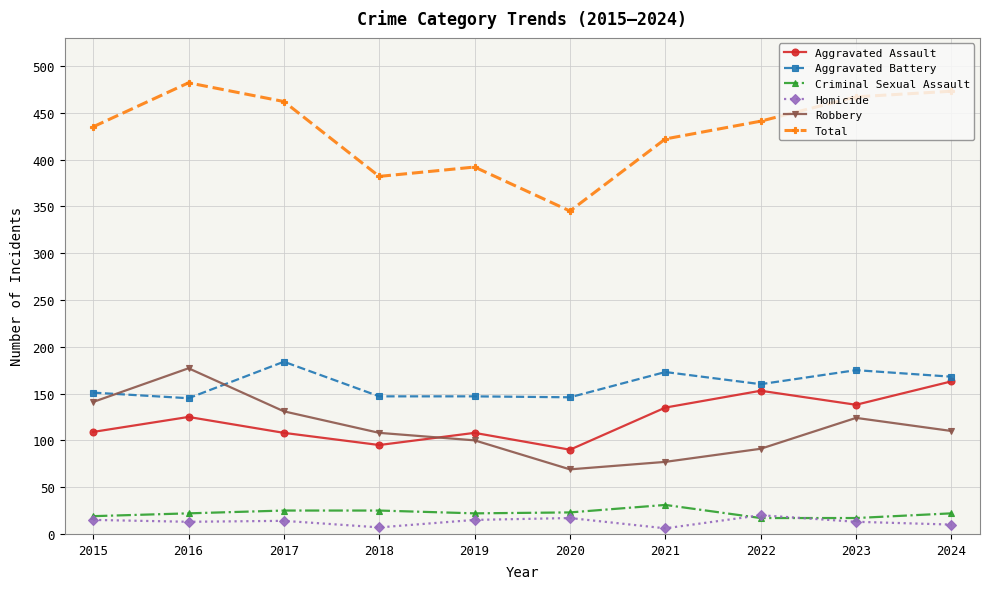

Between 2015 and 2021, which series saw the biggest shift?

Robbery